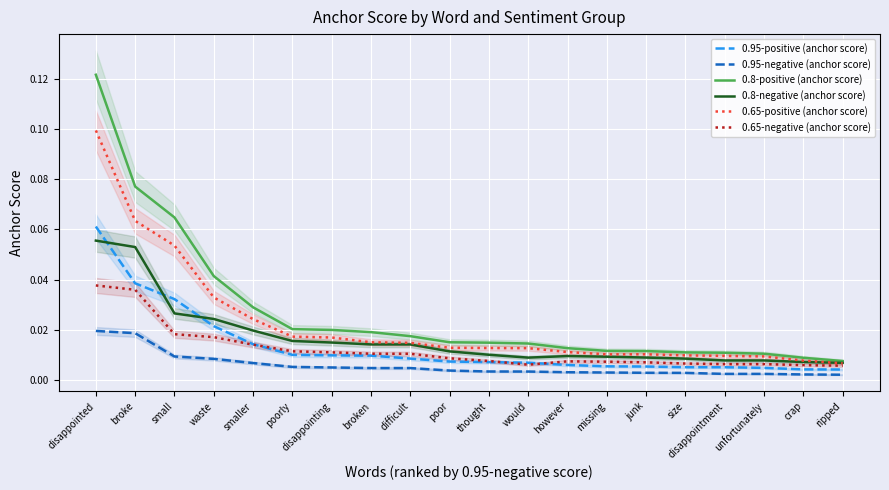

Between smaller and poorly, which is larger?

smaller